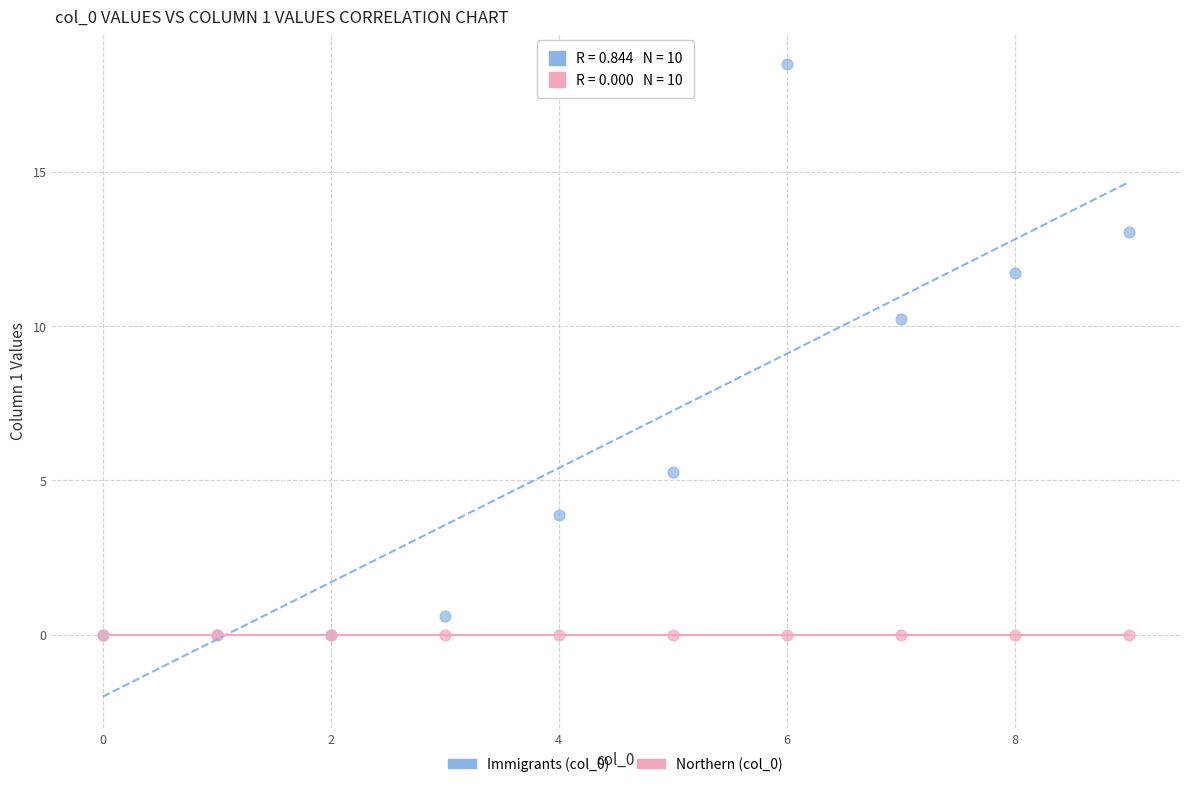

Across all series, what Y value is closest to 9?

10.2